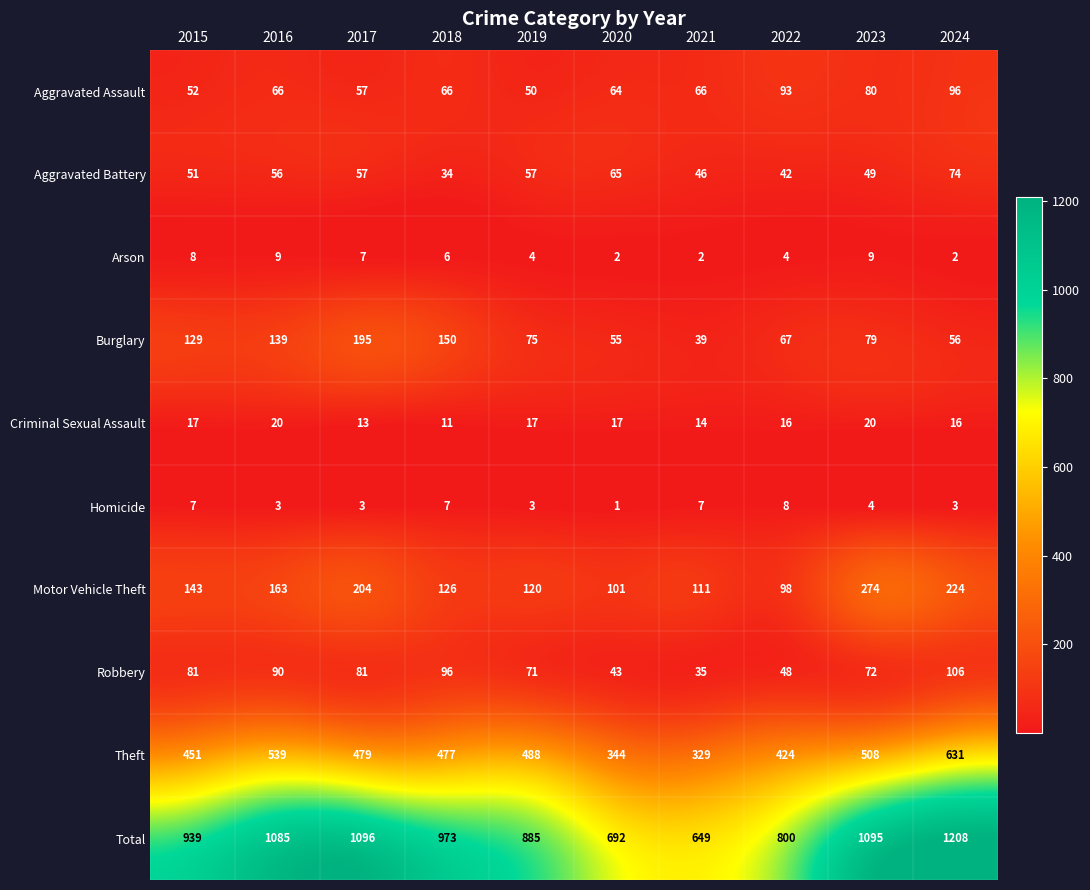

Rank the series at 2018 from lowest to highest value.

Arson, Homicide, Criminal Sexual Assault, Aggravated Battery, Aggravated Assault, Robbery, Motor Vehicle Theft, Burglary, Theft, Total